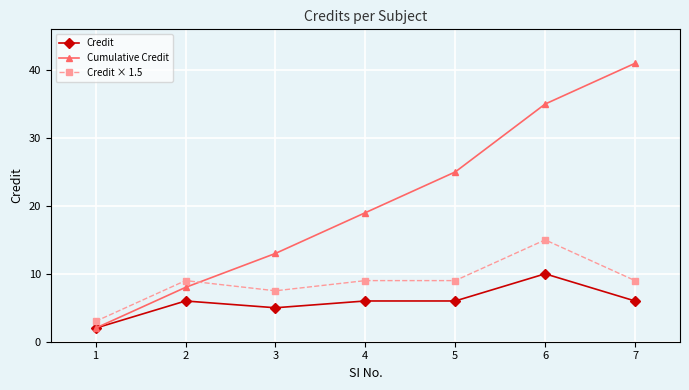

How many lines are shown in the chart?

3